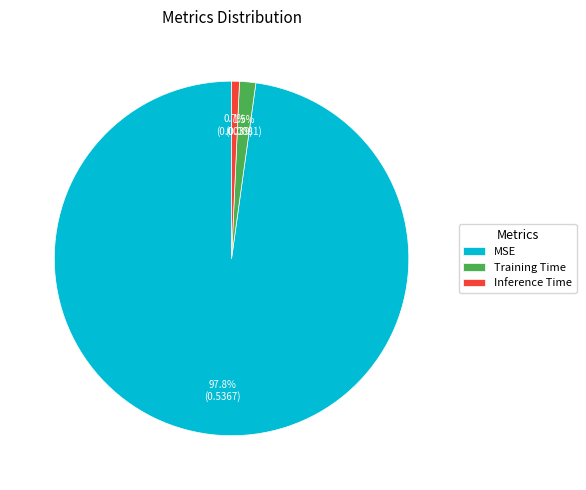

The MSE slice represents 98% of the pie. True or false?

True